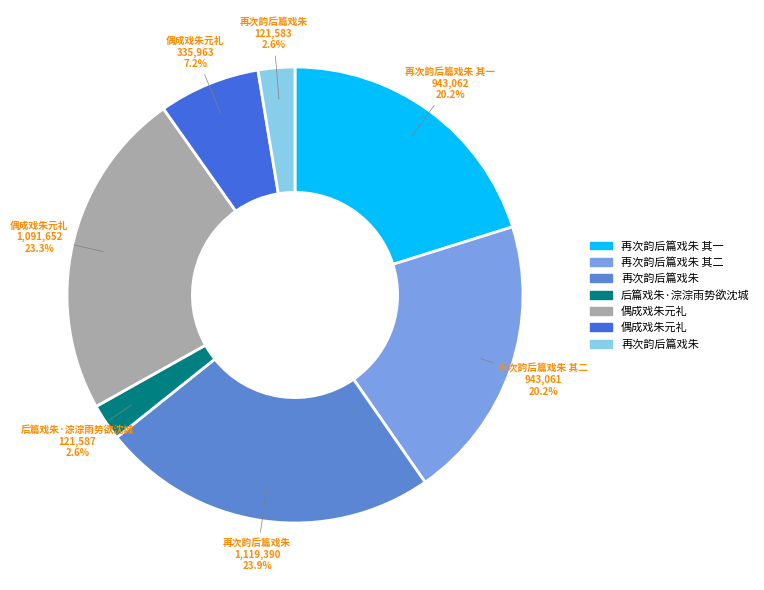

Is there a majority slice in this chart?

No